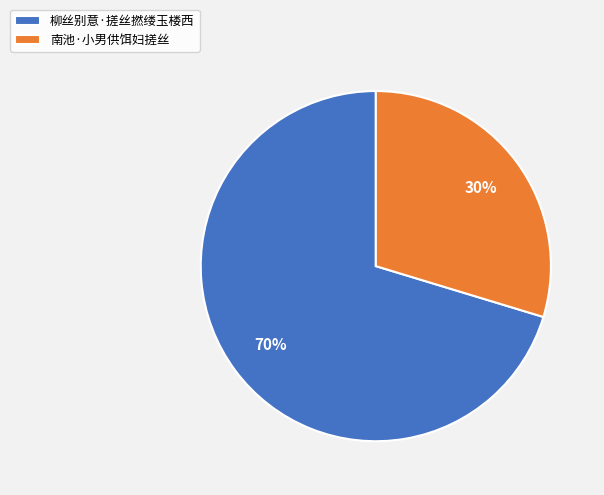

To the nearest percent, what is the combined percentage of 柳丝别意·搓丝撚缕玉楼西 and 南池·小男供饵妇搓丝?

100%